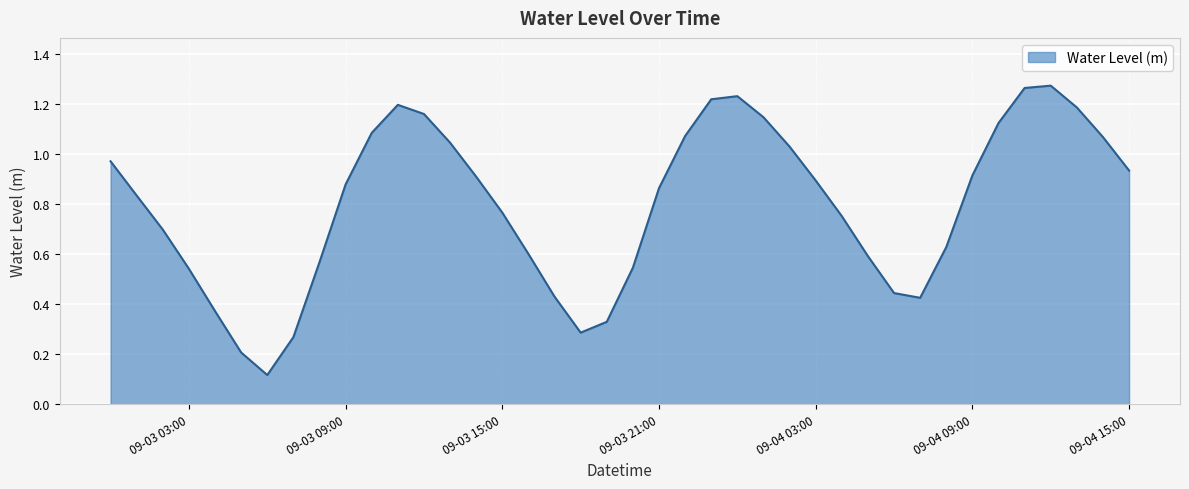

Does the chart display data point markers on the line(s)?

No